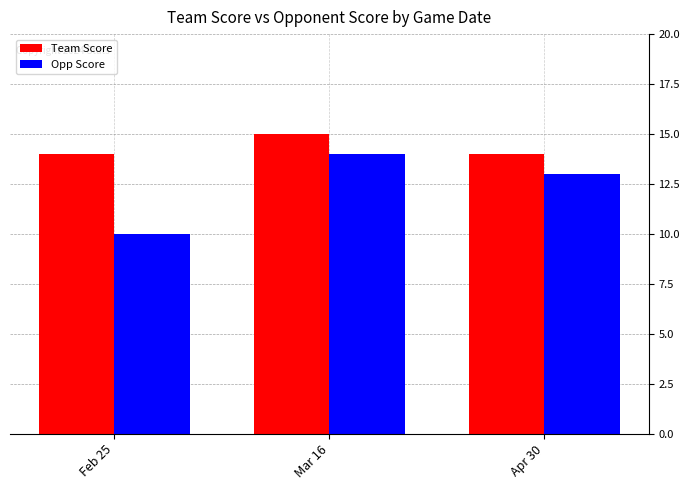

Which series has the largest total across all categories?

Team Score